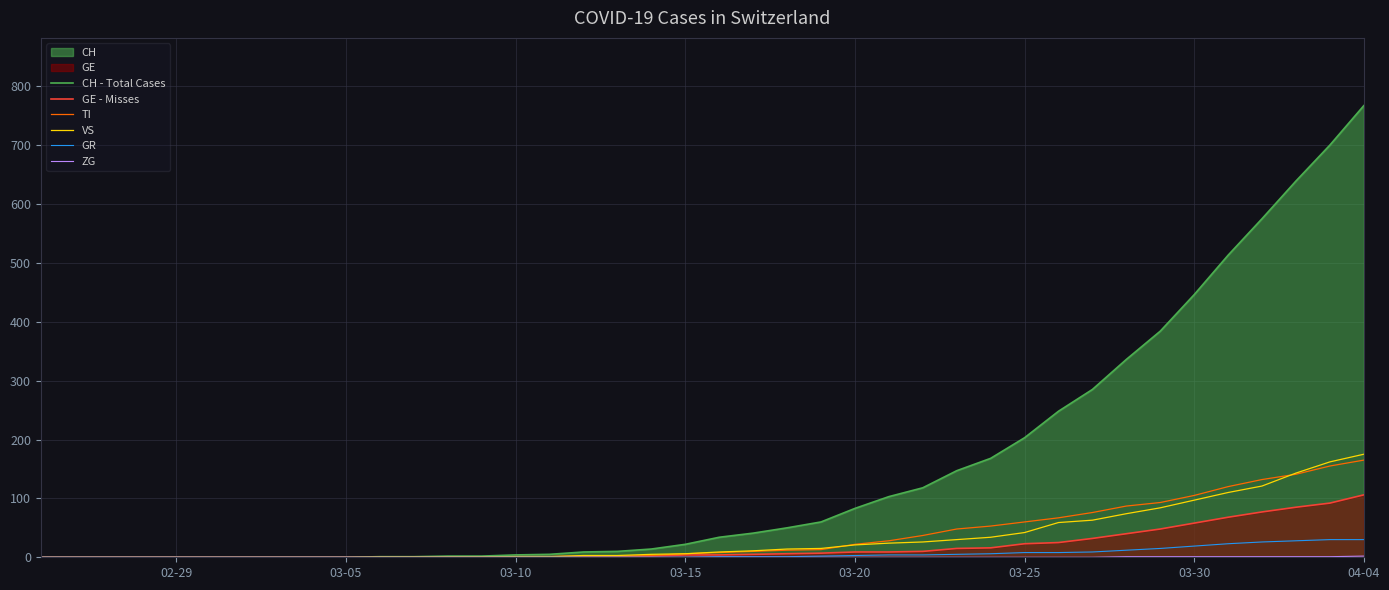

Which category has the highest value across all series?

04-04